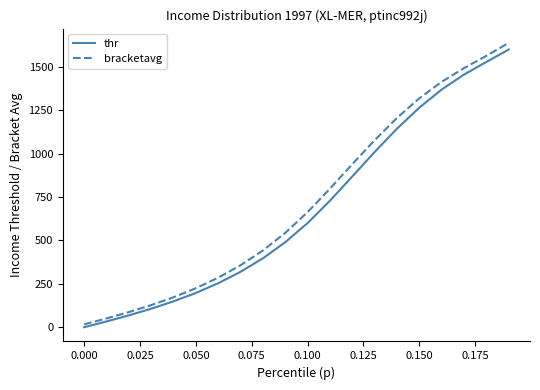

True or false: thr and bracketavg intersect in this chart.

False